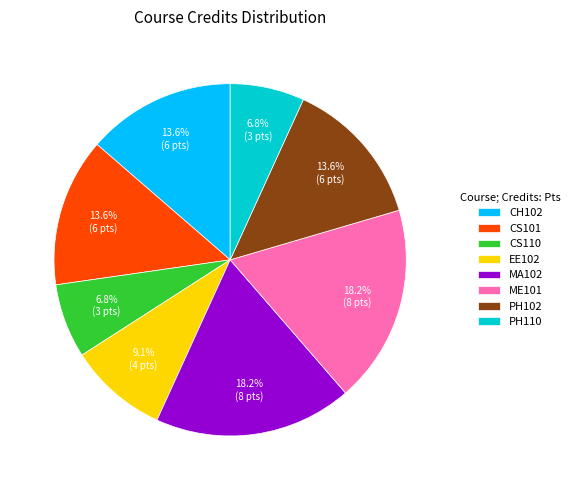

Combined, do PH102 and PH110 account for over 50%?

No